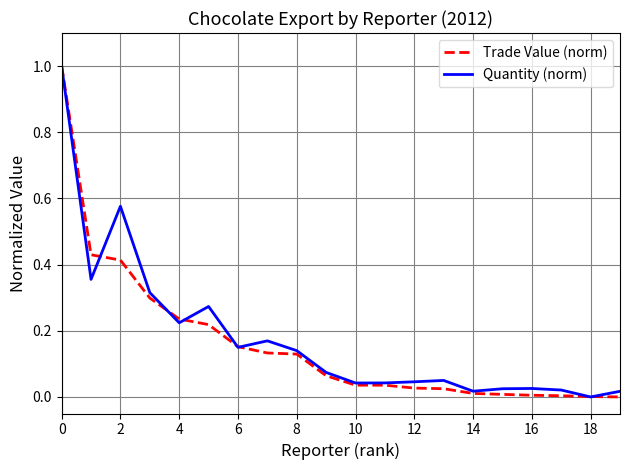

What is the maximum value for Trade Value (norm)?

1.0